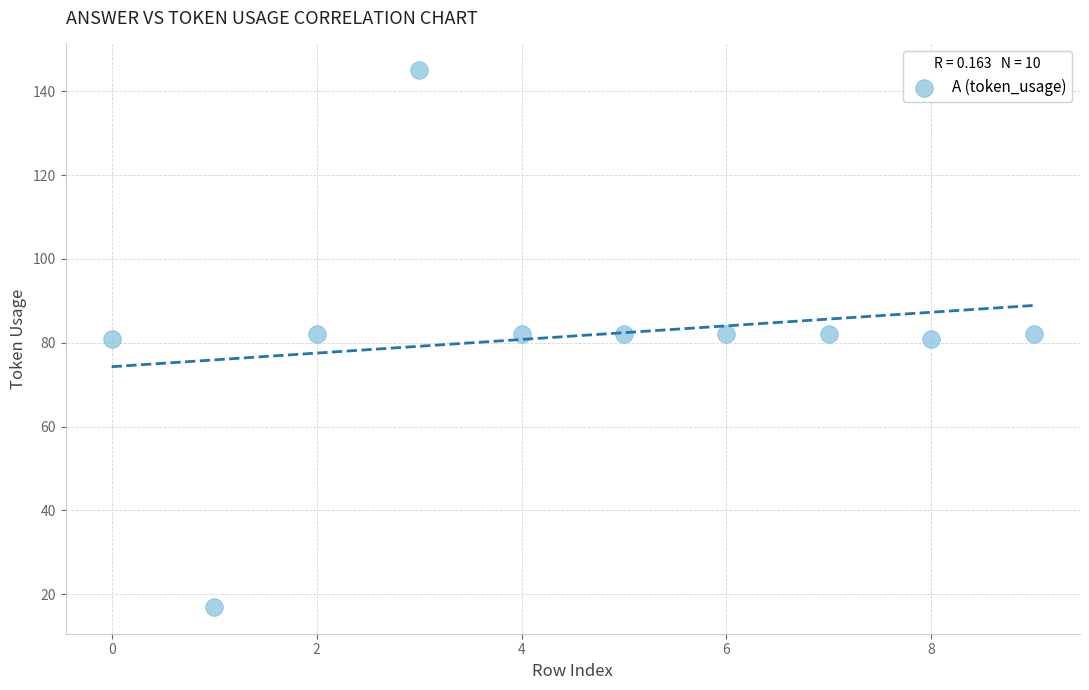

What is the range of Y values (max minus min)?

128